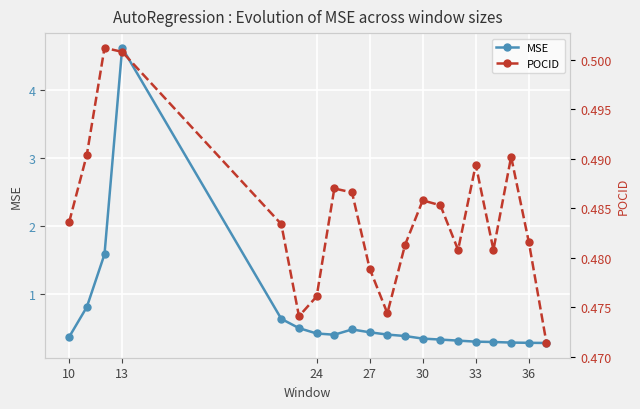

Does the chart display data point markers on the line(s)?

Yes